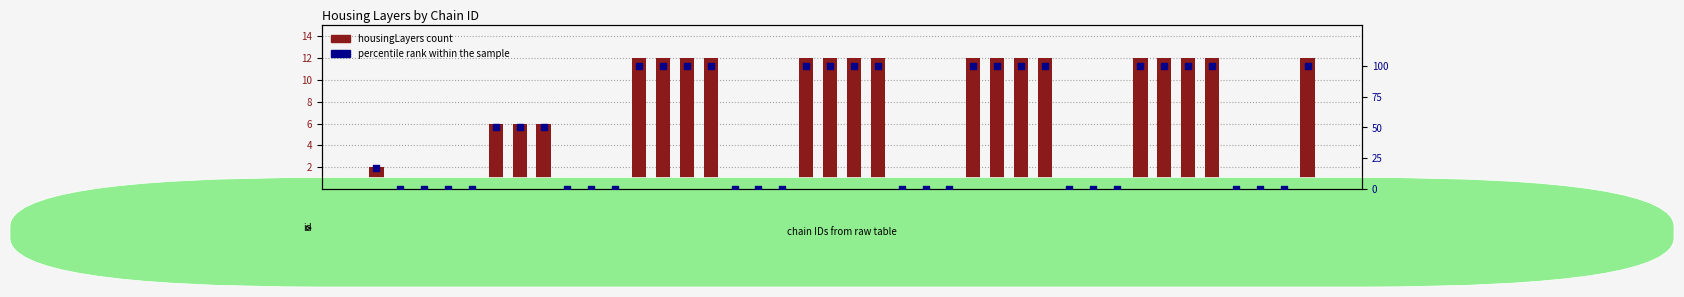

Which series reaches the minimum Y coordinate?

housingLayers